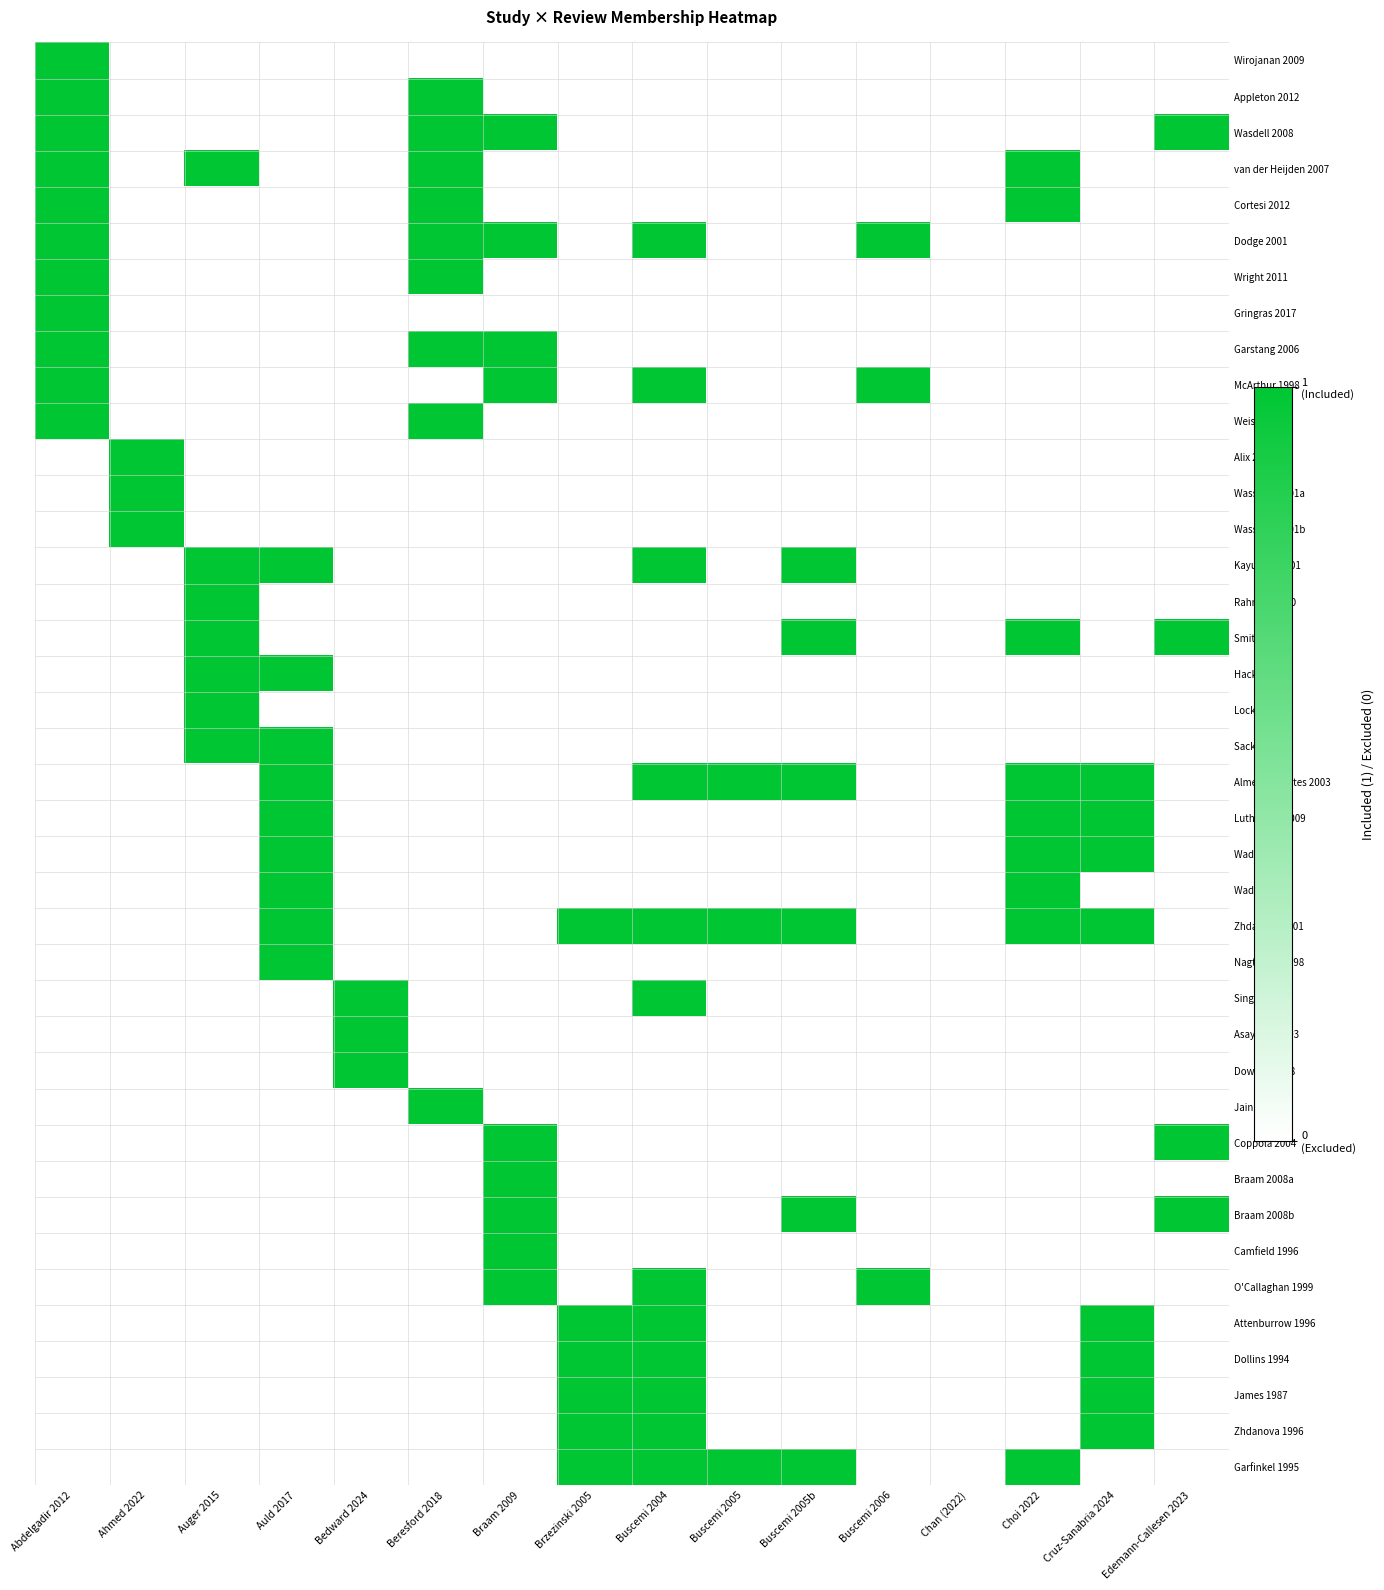

Which label corresponds to the smallest value in the chart?

Ahmed 2022